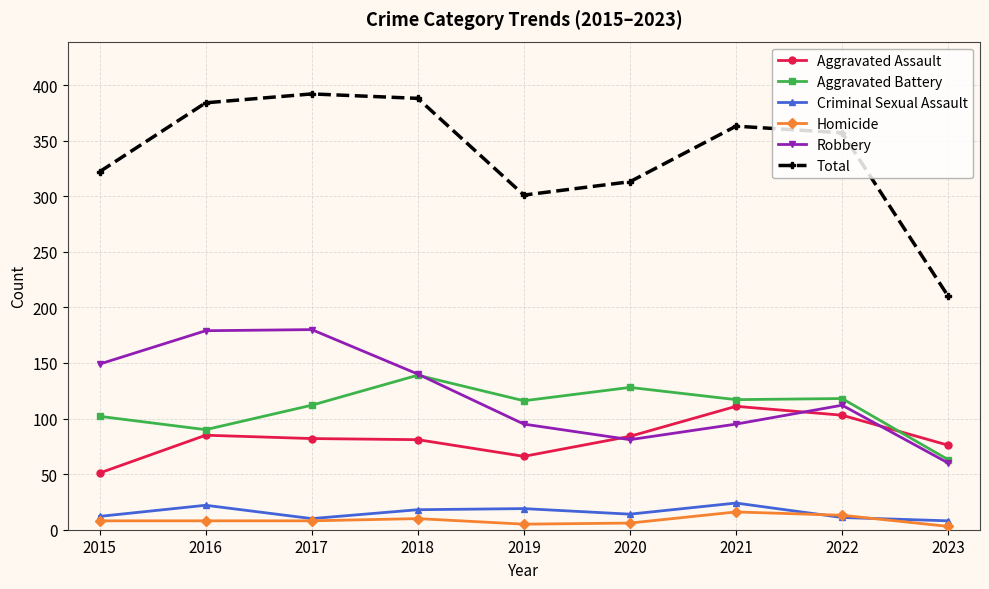

Does the chart display data point markers on the line(s)?

Yes